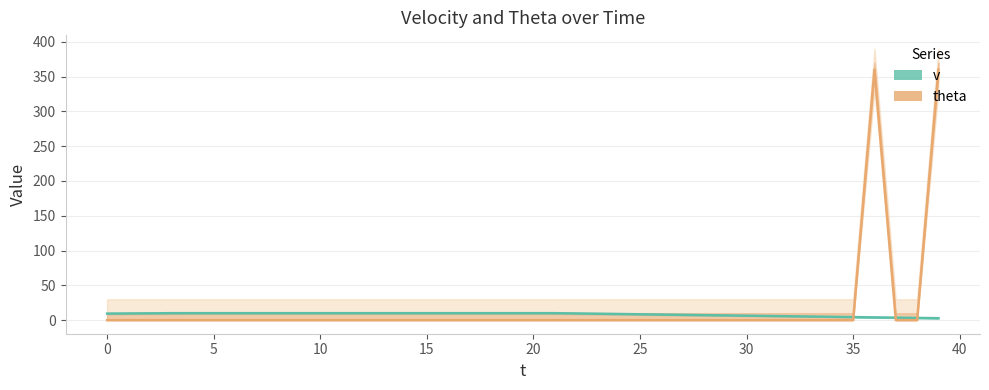

What is the lowest value of the v series?

2.8